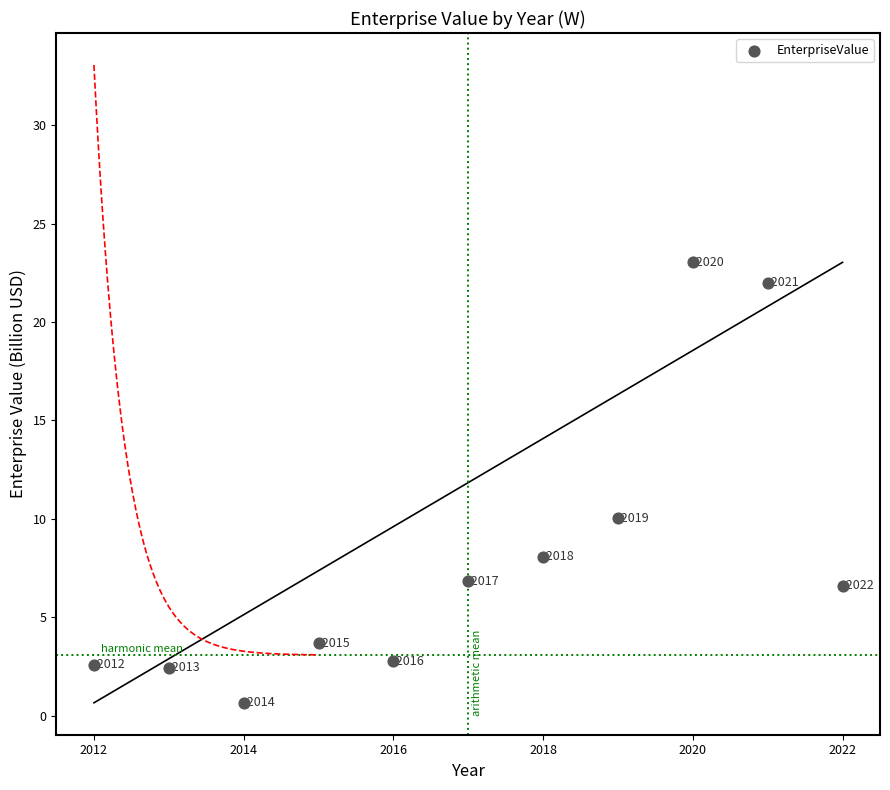

What is the average Y value?

8.1